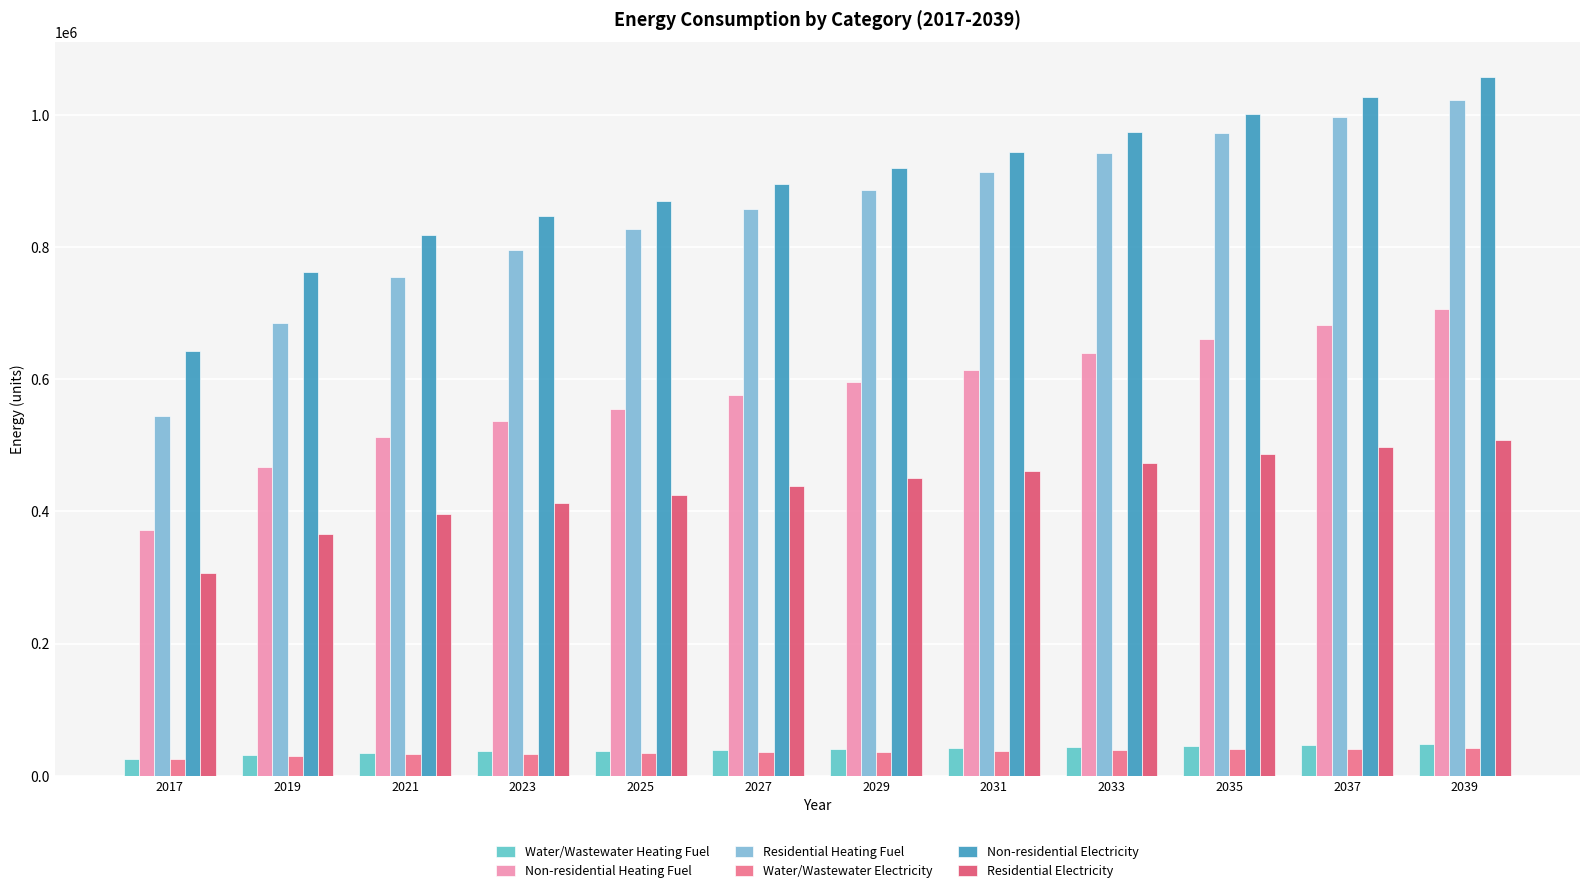

What is the minimum value for Non-residential Heating Fuel?

371575.2